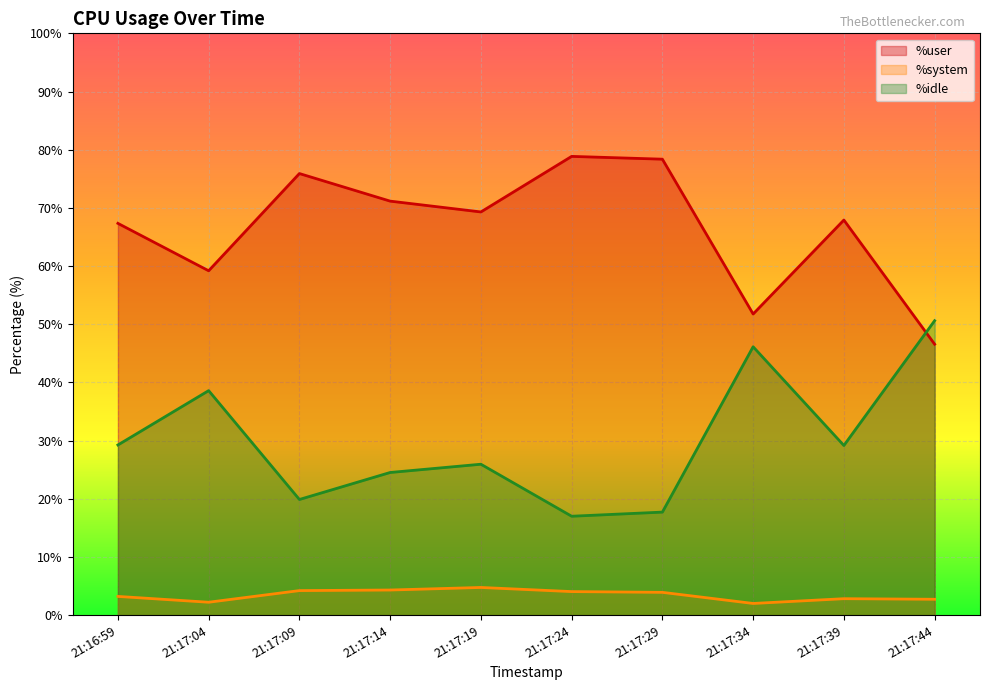

Is the value of %system at 21:17:14 greater than the value of %user at 21:16:59?

No